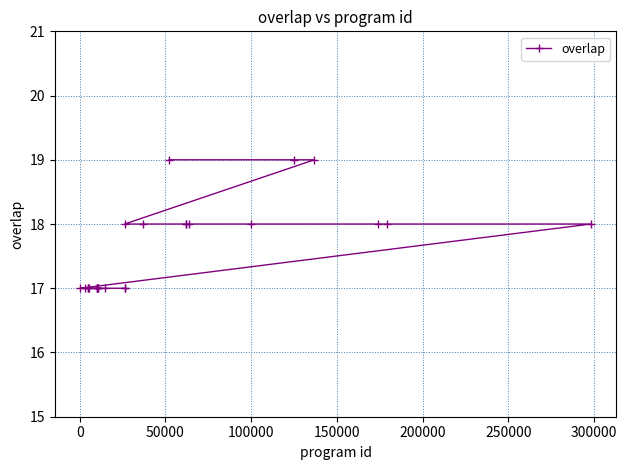

What is the sum of all values?

440